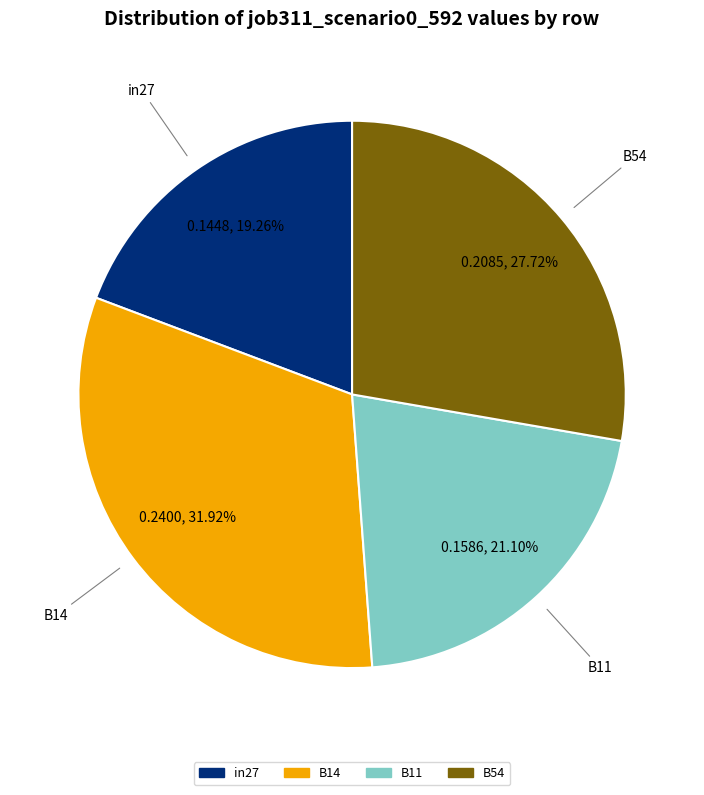

Does any single category account for the majority?

No